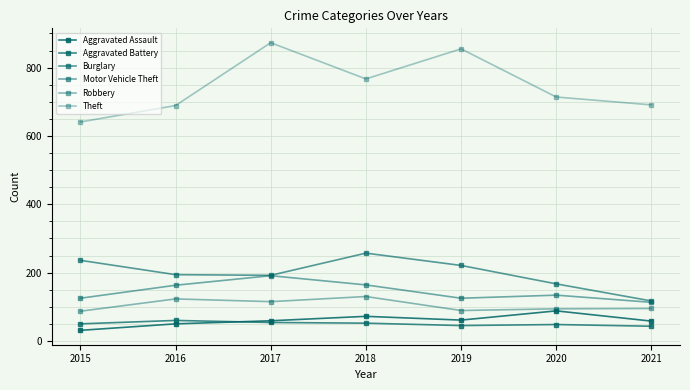

List the labels in order of Robbery value, largest first.

2018, 2016, 2017, 2021, 2020, 2019, 2015